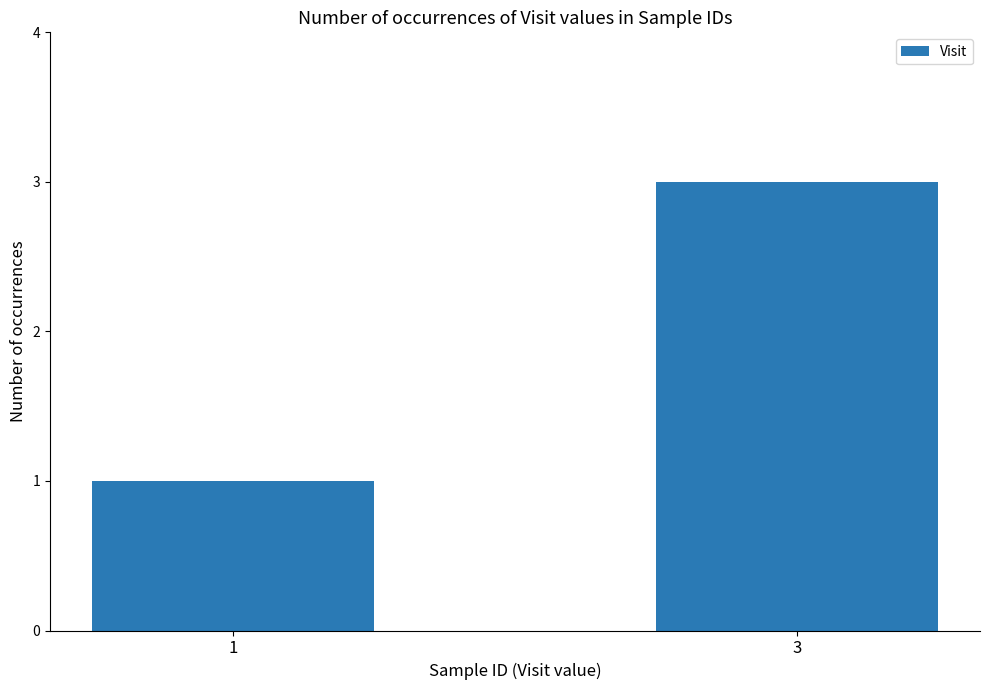

How many data points are less than 3?

1